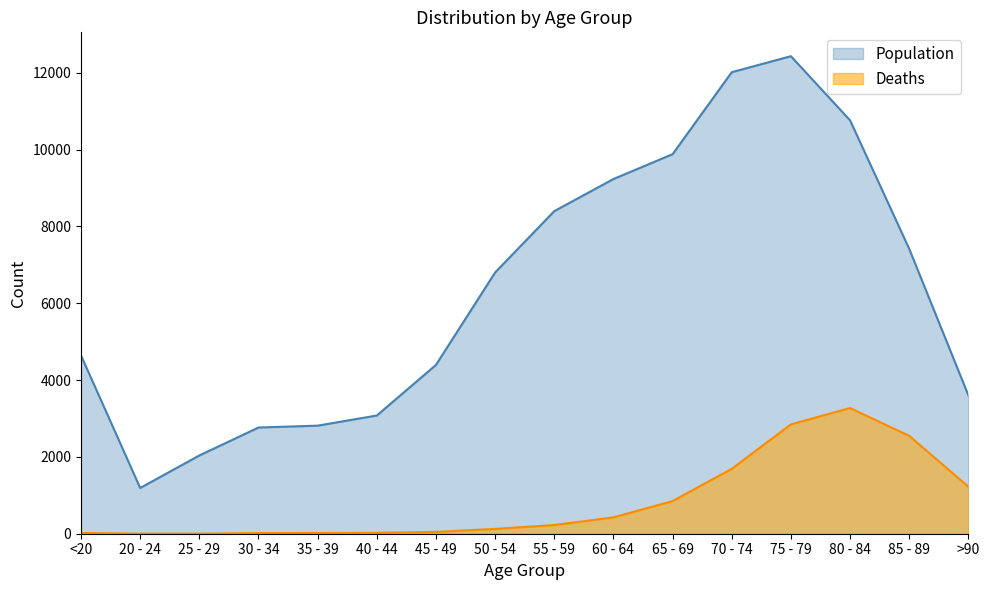

Which series has the largest total across all categories?

Population